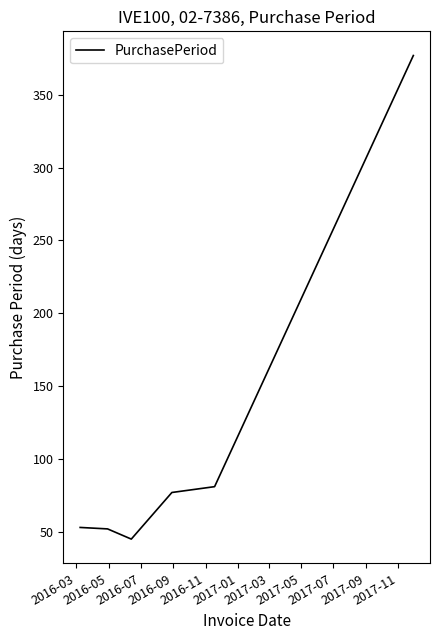

What is the average value?

114